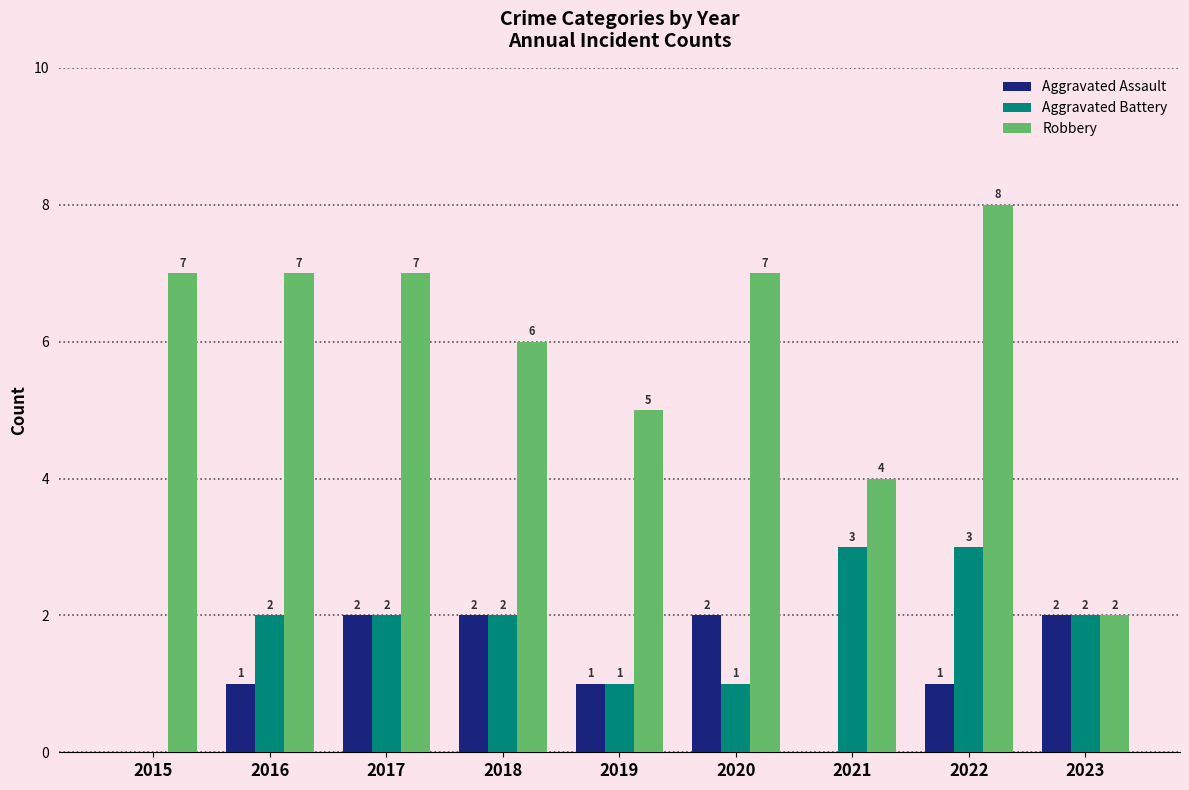

Reading left to right, transcribe all the data shown in this chart.

Aggravated Assault: 2015=0	2016=1	2017=2	2018=2	2019=1	2020=2	2021=0	2022=1	2023=2
Aggravated Battery: 2015=0	2016=2	2017=2	2018=2	2019=1	2020=1	2021=3	2022=3	2023=2
Robbery: 2015=7	2016=7	2017=7	2018=6	2019=5	2020=7	2021=4	2022=8	2023=2